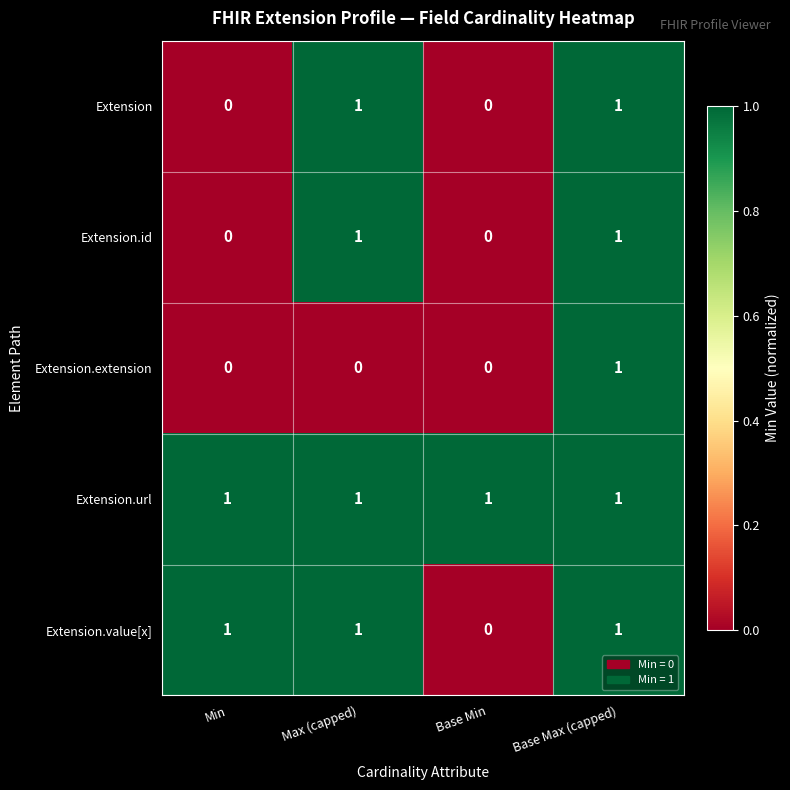

What is the total value across all series at Base Min?

1